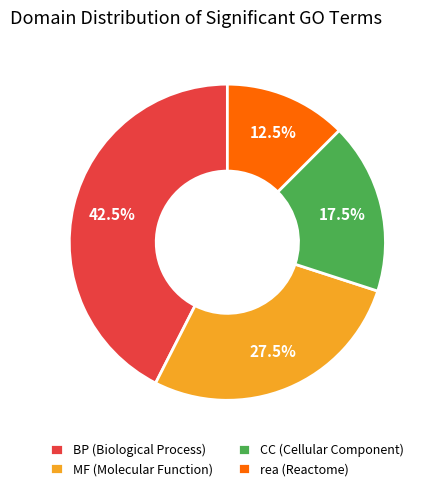

Which slice is the smallest?

rea (Reactome)